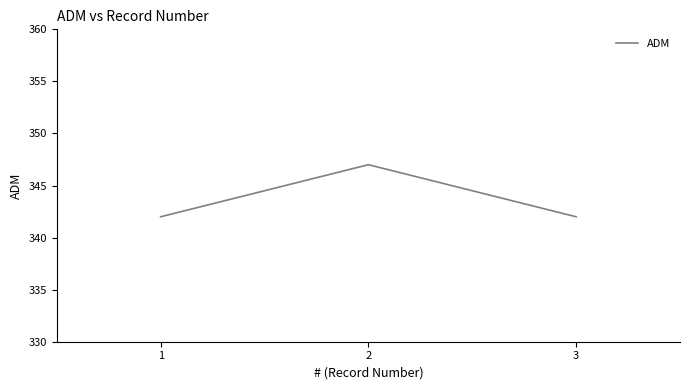

What is the sum of the values at 2 and 3?

689